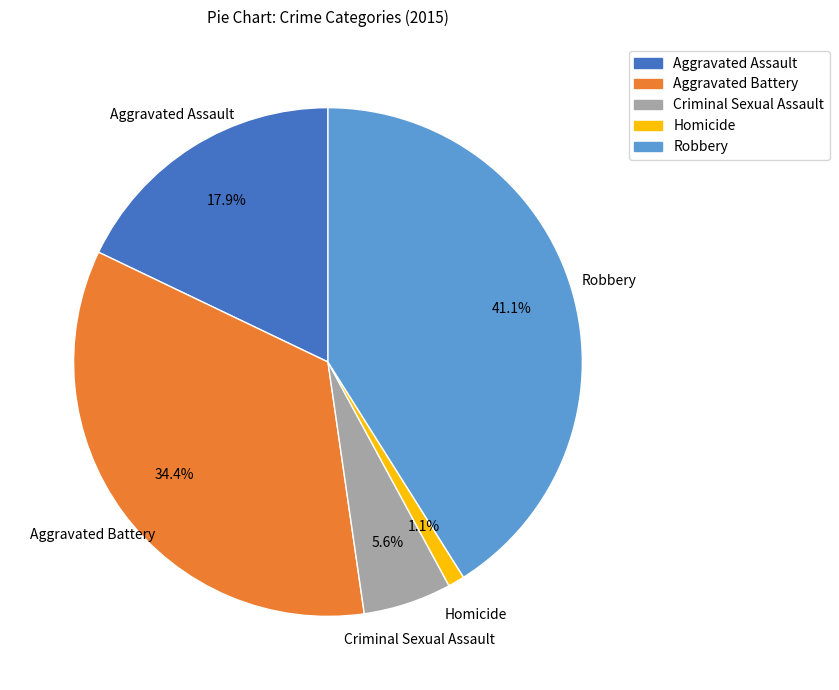

How much of the chart is everything except Aggravated Battery?

65.6%